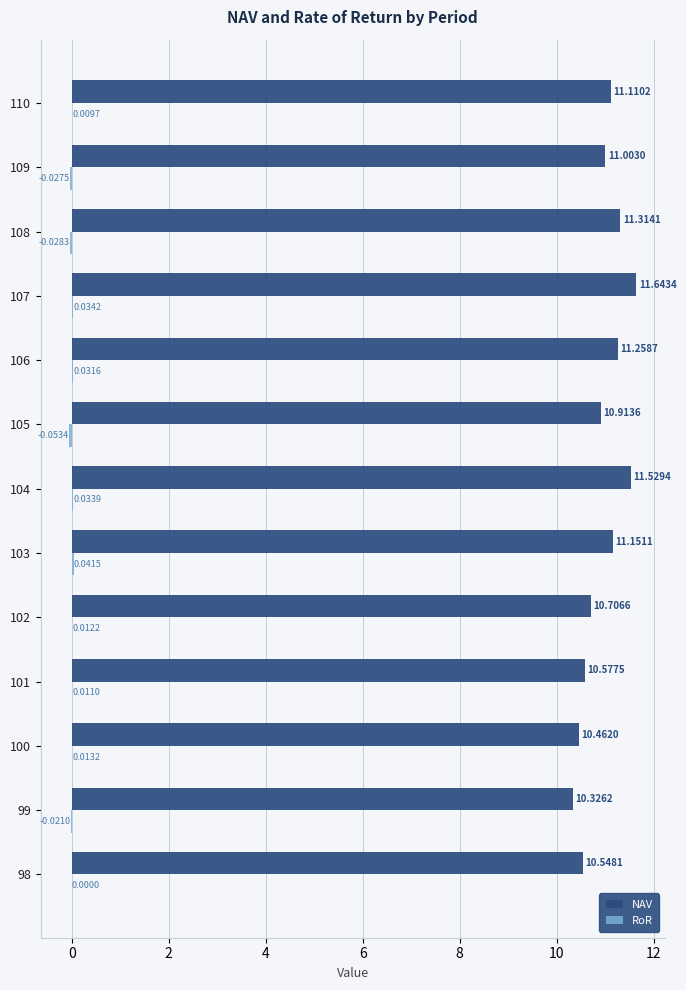

At which category is the sum across all series the highest?

107